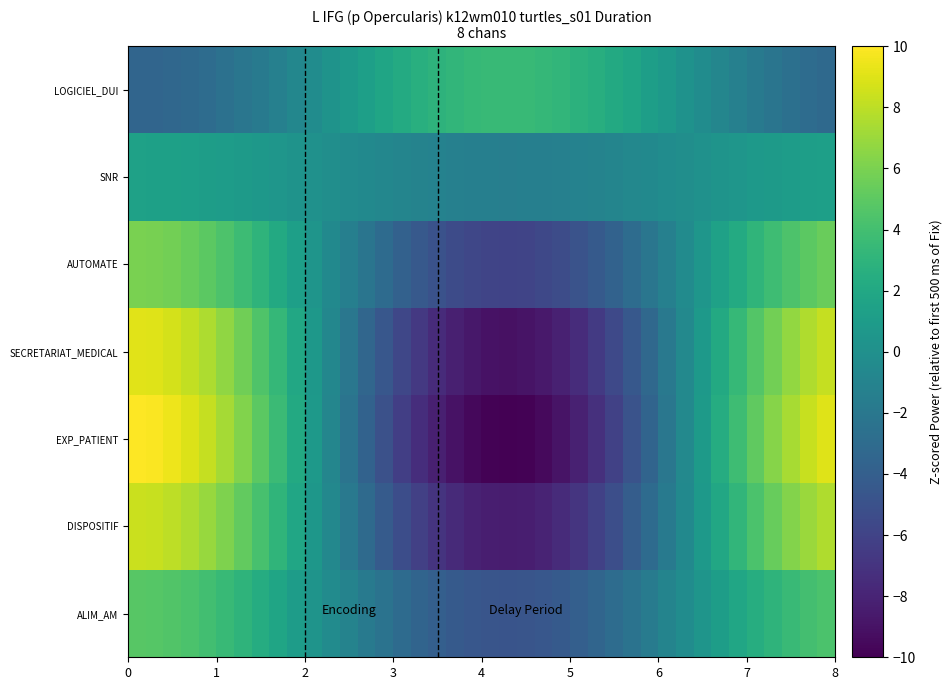

Reading left to right, list all the values displayed in this chart.

ALIM_AM: 4.8	4.7	4.6	4.3	4.0	3.5	3.0	2.4	1.7	1.0	0.3	-0.4	-1.1	-1.8	-2.4	-3.0	-3.5	-4.0	-4.3	-4.6	-4.7	-4.8	-4.7	-4.6	-4.3	-3.9	-3.5	-2.9	-2.4	-1.7	-1.0	-0.3	0.4	1.1	1.8	2.5	3.0	3.6	4.0	4.4
DISPOSITIF: 8.4	8.3	8.0	7.6	6.9	6.2	5.2	4.2	3.0	1.8	0.6	-0.7	-1.9	-3.1	-4.2	-5.3	-6.2	-7.0	-7.6	-8.1	-8.3	-8.4	-8.3	-8.0	-7.5	-6.9	-6.1	-5.2	-4.1	-3.0	-1.8	-0.5	0.7	2.0	3.2	4.3	5.3	6.3	7.0	7.6
EXP_PATIENT: 10.0	9.9	9.5	9.0	8.2	7.3	6.2	5.0	3.6	2.2	0.7	-0.8	-2.3	-3.7	-5.0	-6.3	-7.4	-8.3	-9.0	-9.6	-9.9	-10.0	-9.9	-9.5	-8.9	-8.2	-7.2	-6.1	-4.9	-3.5	-2.1	-0.6	0.9	2.3	3.8	5.1	6.3	7.4	8.3	9.1
SECRETARIAT_MEDICAL: 9.1	9.0	8.7	8.2	7.5	6.7	5.7	4.5	3.3	2.0	0.6	-0.7	-2.1	-3.4	-4.6	-5.7	-6.7	-7.5	-8.2	-8.7	-9.0	-9.1	-9.0	-8.7	-8.2	-7.5	-6.6	-5.6	-4.5	-3.2	-1.9	-0.6	0.8	2.1	3.4	4.7	5.8	6.8	7.6	8.3
AUTOMATE: 6.0	5.9	5.7	5.4	4.9	4.4	3.7	3.0	2.2	1.3	0.4	-0.5	-1.4	-2.2	-3.0	-3.8	-4.4	-5.0	-5.4	-5.7	-5.9	-6.0	-5.9	-5.7	-5.4	-4.9	-4.3	-3.7	-2.9	-2.1	-1.3	-0.4	0.5	1.4	2.3	3.1	3.8	4.4	5.0	5.4
SNR: 1.4	1.4	1.3	1.3	1.2	1.0	0.9	0.7	0.5	0.3	0.1	-0.1	-0.3	-0.5	-0.7	-0.9	-1.0	-1.2	-1.3	-1.4	-1.4	-1.4	-1.4	-1.3	-1.3	-1.2	-1.0	-0.9	-0.7	-0.5	-0.3	-0.1	0.1	0.3	0.5	0.7	0.9	1.0	1.2	1.3
LOGICIEL_DUI: -3.5	-3.5	-3.4	-3.2	-2.9	-2.6	-2.2	-1.7	-1.3	-0.8	-0.2	0.3	0.8	1.3	1.8	2.2	2.6	2.9	3.2	3.4	3.5	3.5	3.5	3.3	3.1	2.9	2.5	2.2	1.7	1.2	0.7	0.2	-0.3	-0.8	-1.3	-1.8	-2.2	-2.6	-2.9	-3.2